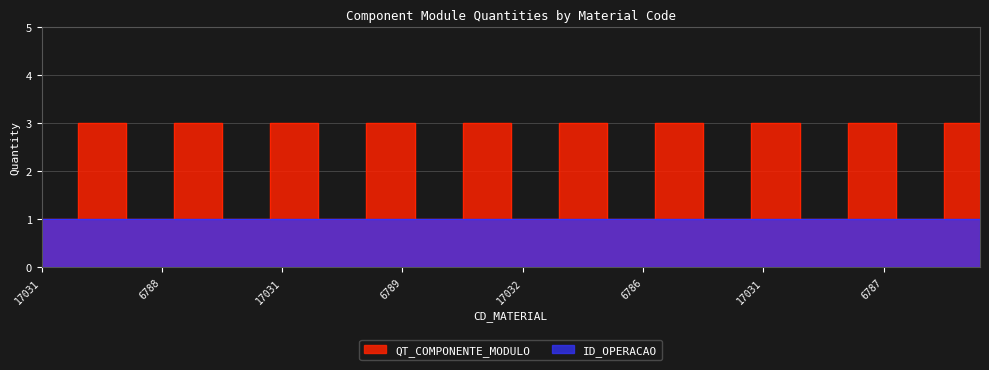

At which category does the chart reach its minimum across all series?

17031